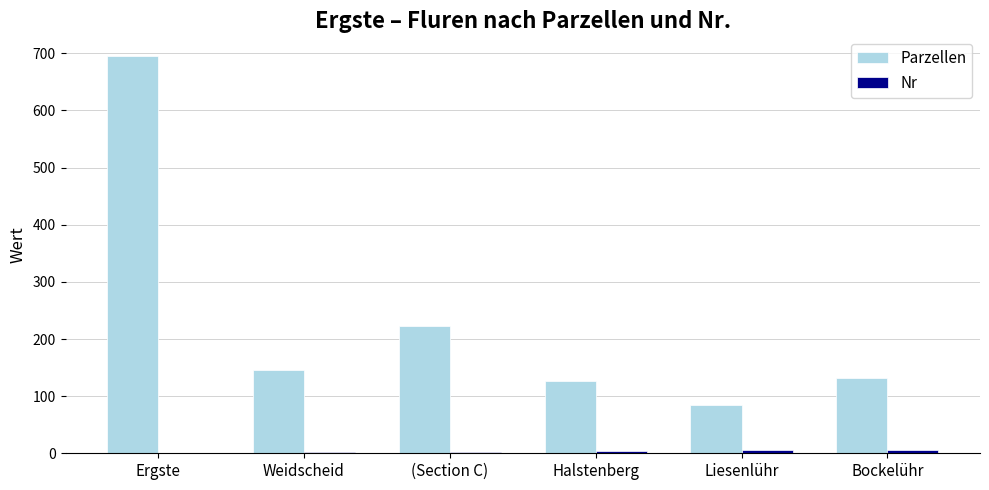

What is the sum of the Parzellen values at Weidscheid and (Section C)?

368